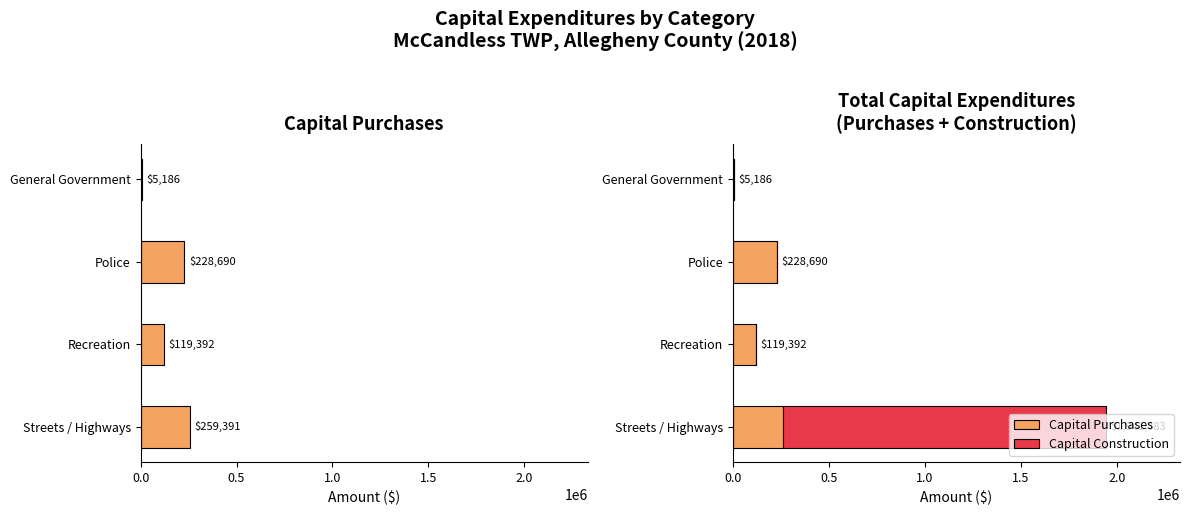

What is the value of the Capital Construction bar at the 4th from the left?

1681992